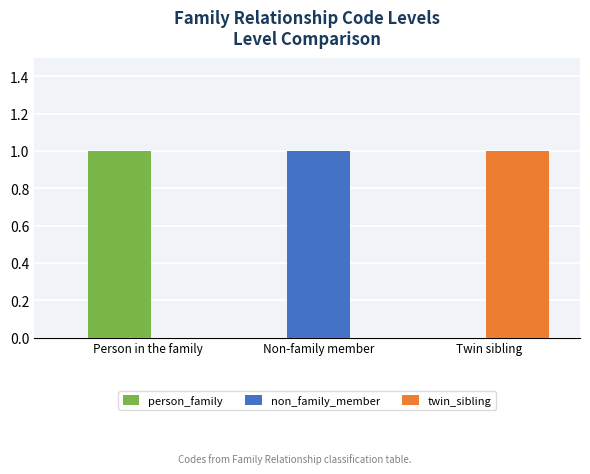

Which category has the highest value in the twin_sibling series?

Twin sibling